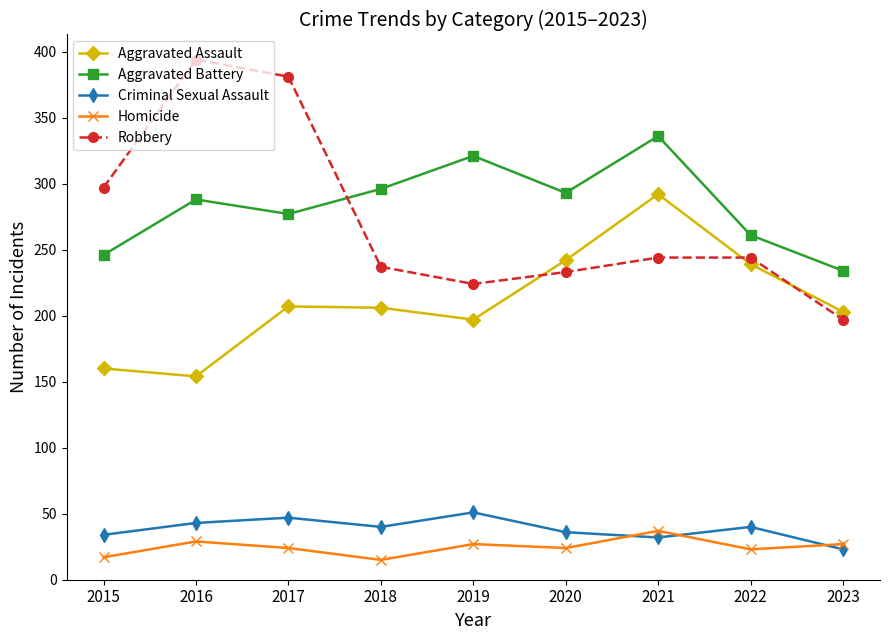

What is the difference between the Aggravated Battery values at 2015 and 2020?

47